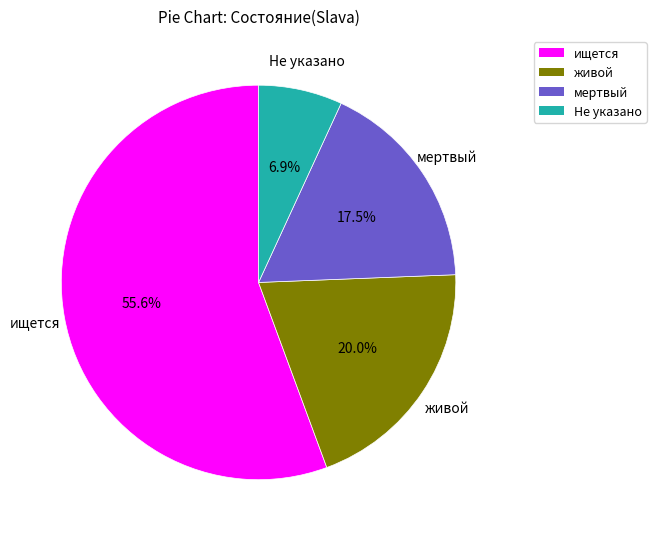

How much of the chart is everything except ищется?

44.4%